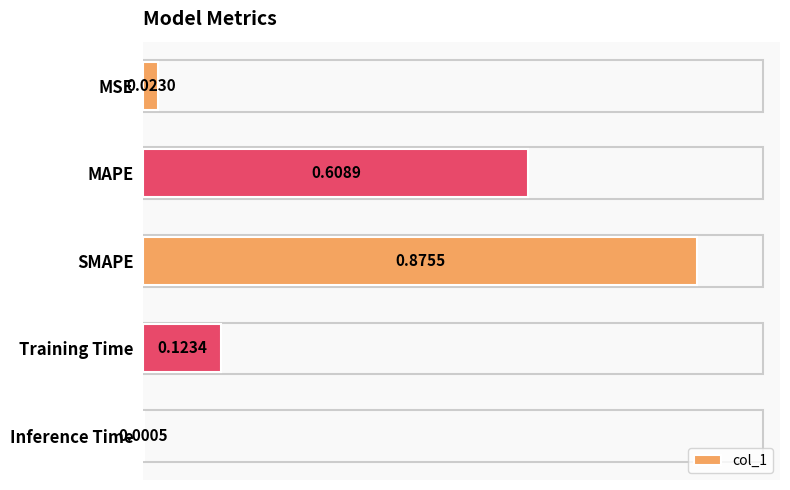

At which category does the chart reach its peak across all series?

SMAPE